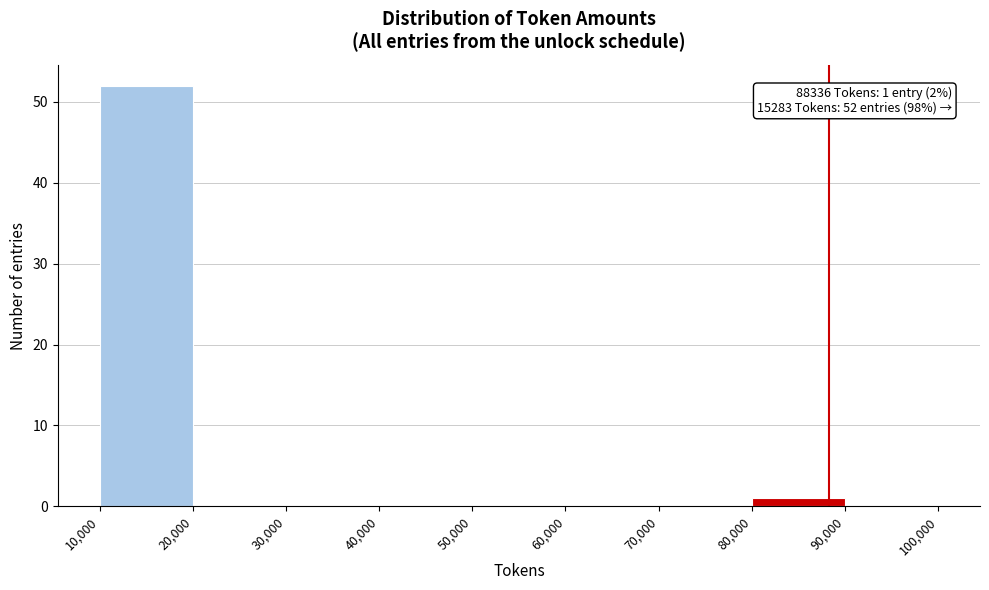

Which range on the x-axis has the tallest bar?

10,000 to 20,000